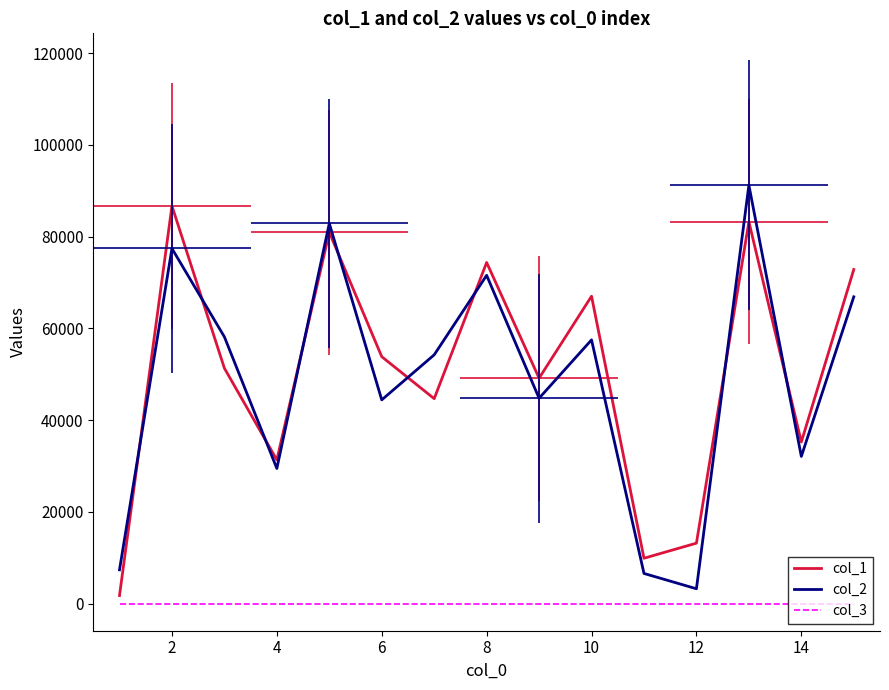

The value of col_2 at 14 is 105391. True or false?

False